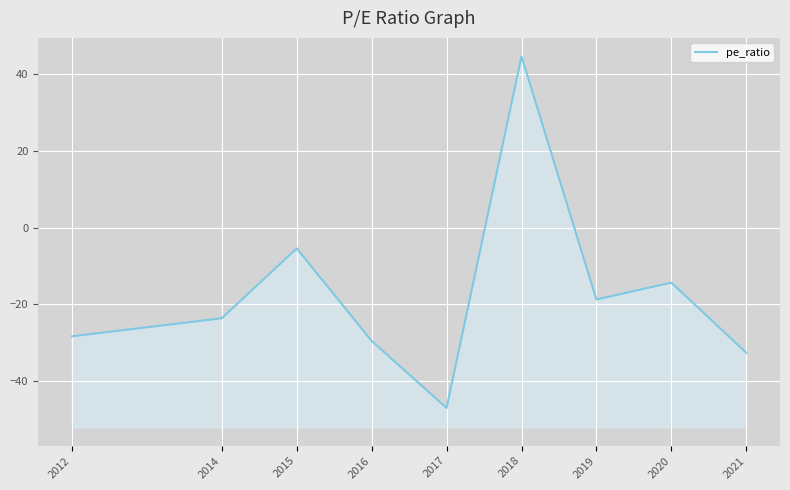

How many lines are shown in the chart?

1